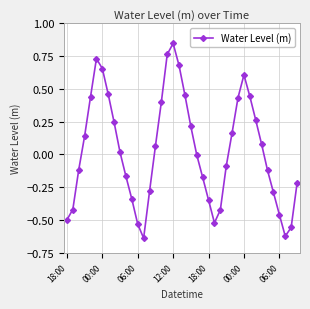

Does the chart have visible grid lines?

Yes